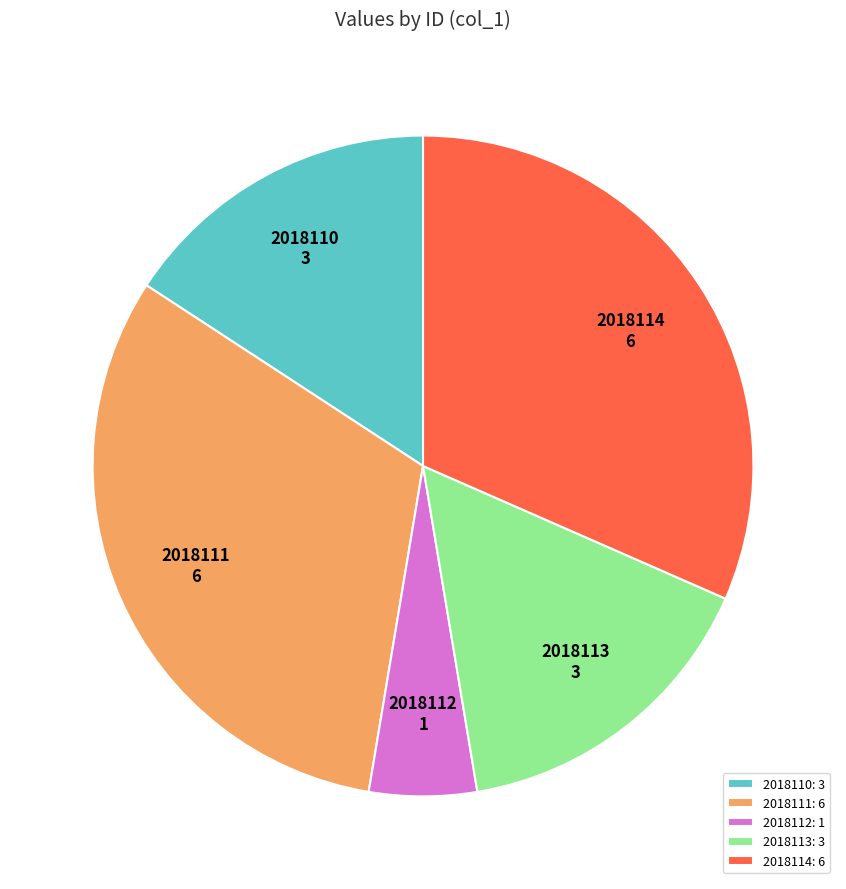

Between 2018113: 3 and 2018114: 6, which is larger?

2018114: 6